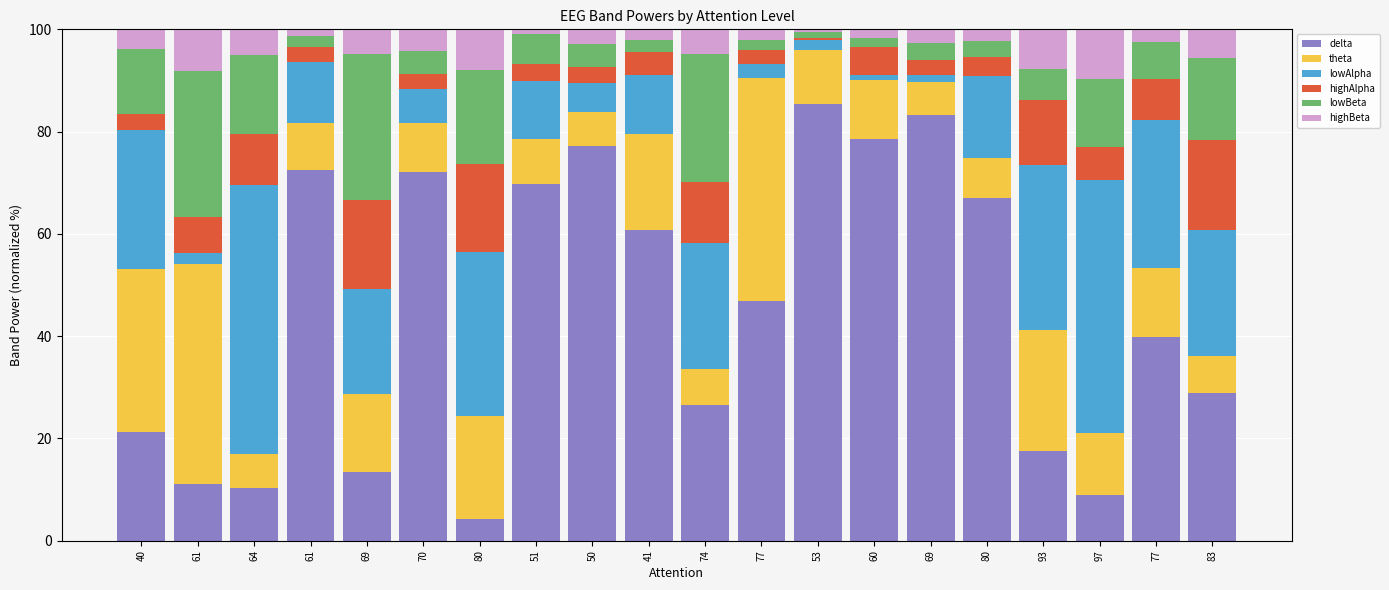

What is the sum of all highAlpha values?

143.1